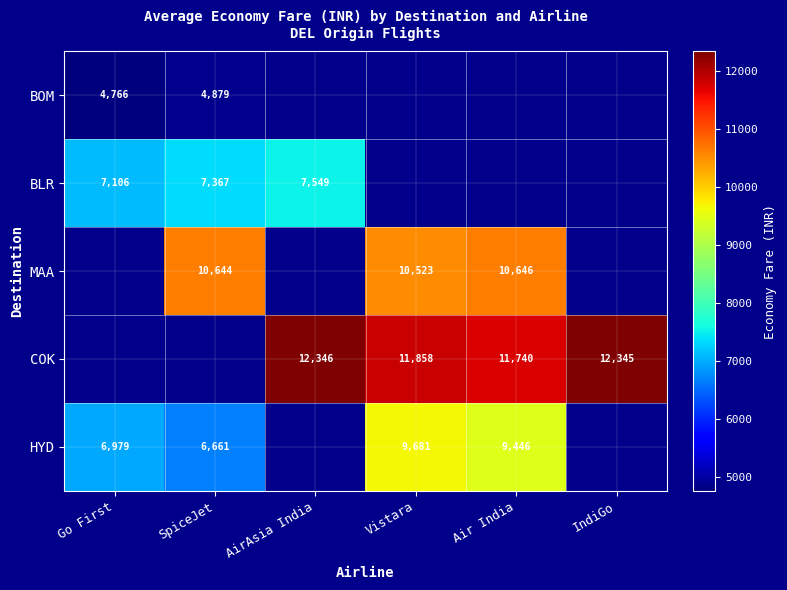

Is it true that HYD equals 9446 at Air India?

True